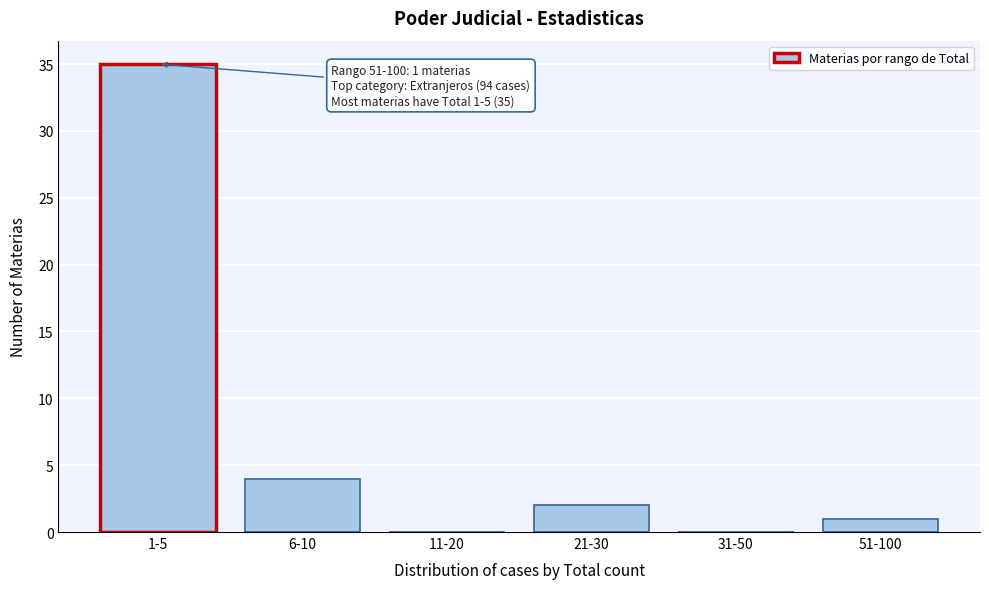

Reading left to right, list all the values displayed in this chart.

1-5=35	6-10=4	11-20=0	21-30=2	31-50=0	51-100=1